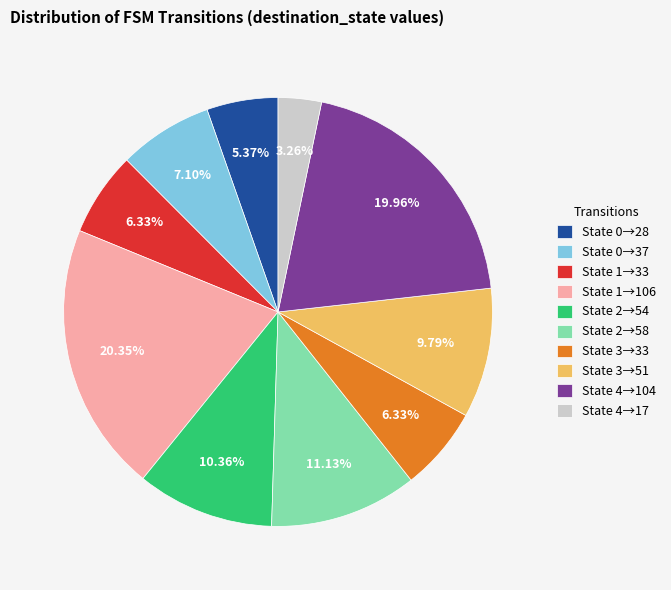

What is the ratio of the value at State 3→51 to the value at State 1→33?

1.5